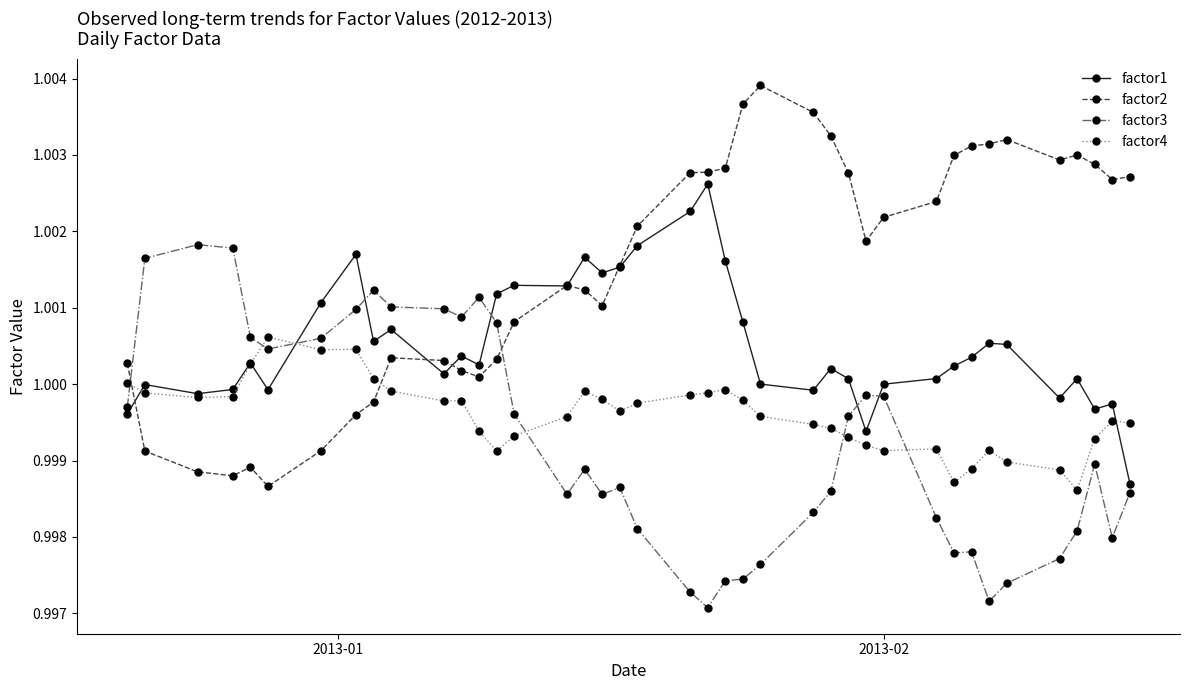

List the series in order of their peak value, lowest first.

factor4, factor3, factor1, factor2